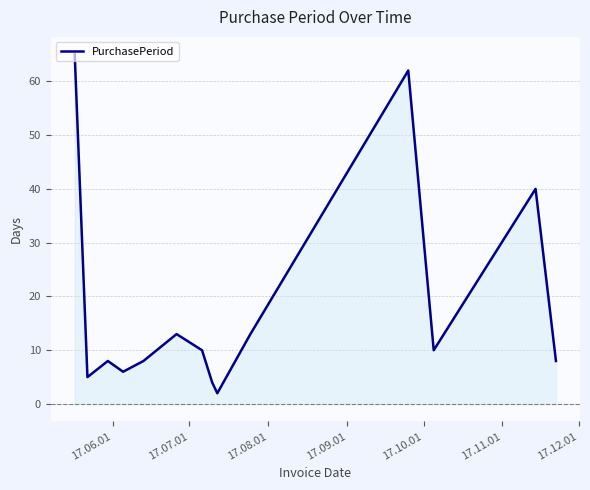

How many interior local peaks (higher than both neighbors) does the data have?

4